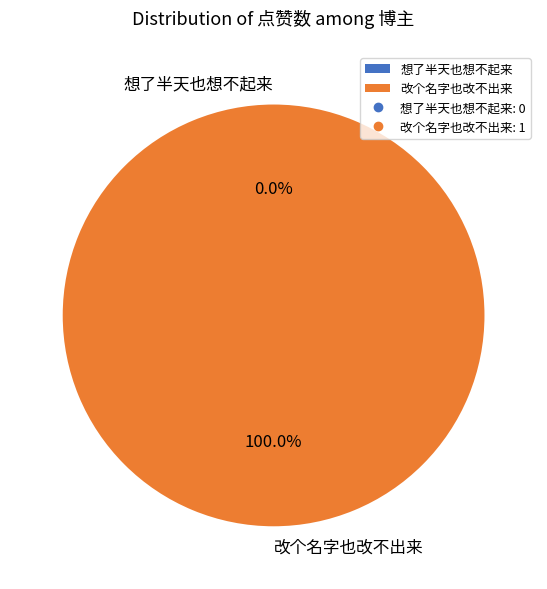

What percentage is the 改个名字也改不出来 slice, to the nearest percent?

100%